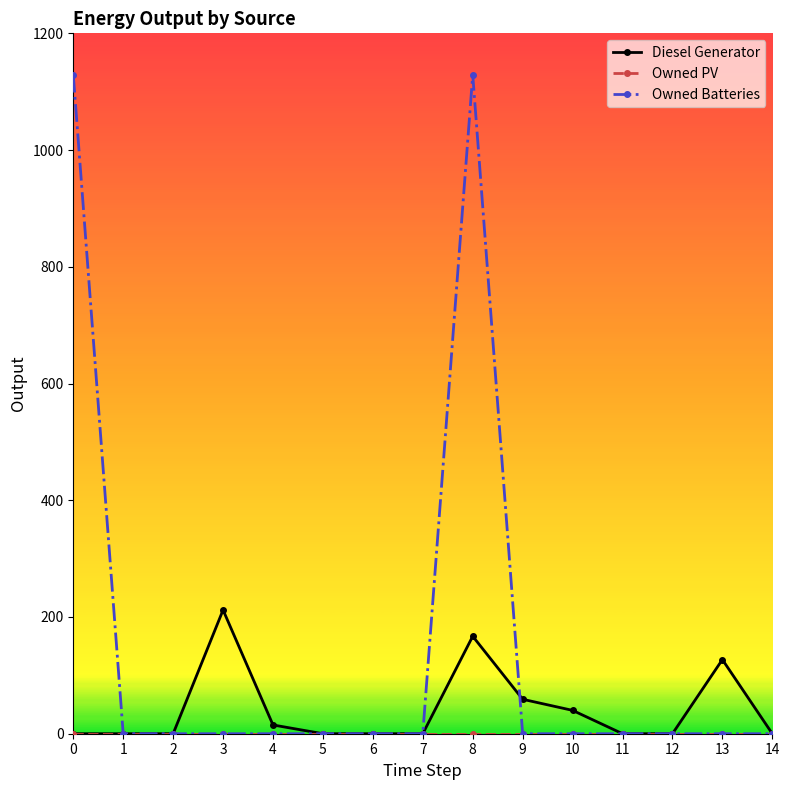

Is it true that Diesel Generator equals 0 at 2?

True